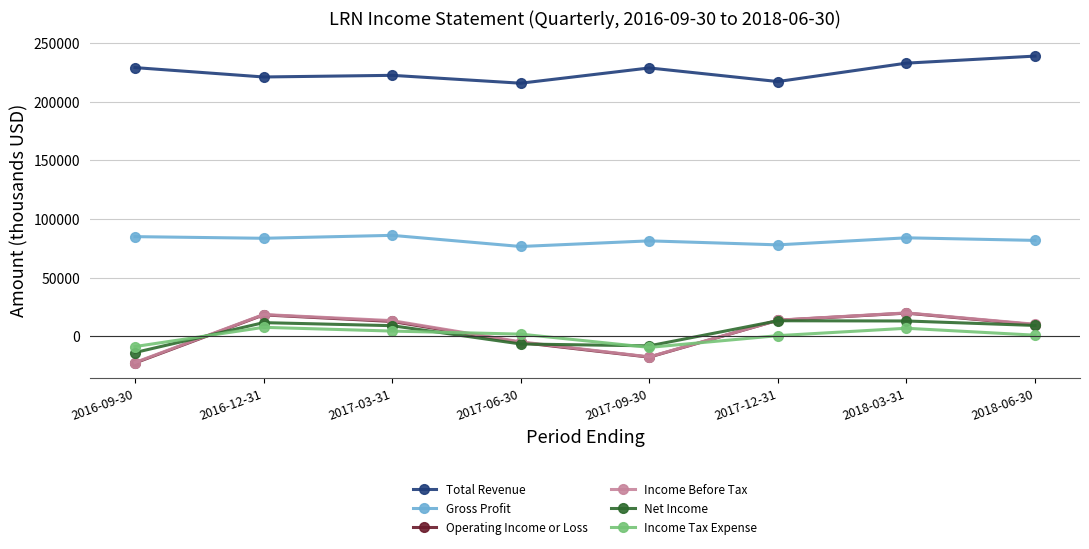

The Operating Income or Loss series shows -30586 at 2017-09-30. True or false?

False